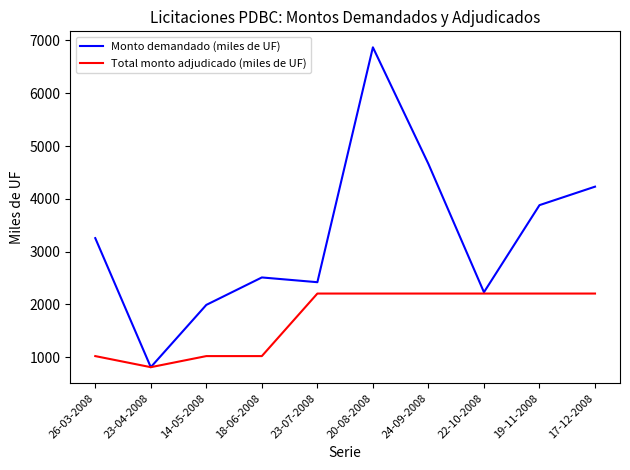

True or false: Monto demandado (miles de UF) has a value of 2230 at 22-10-2008.

True